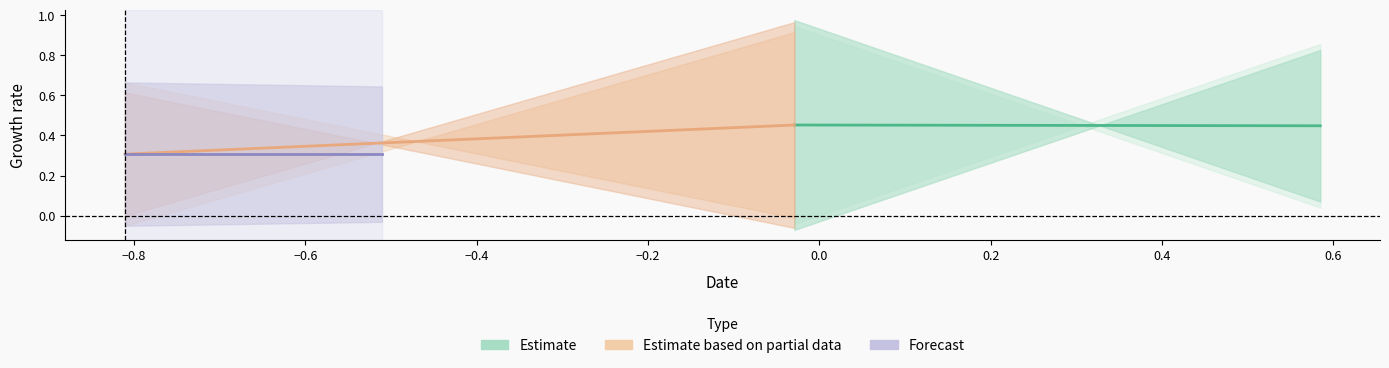

At which category does the chart reach its peak across all series?

−0.8